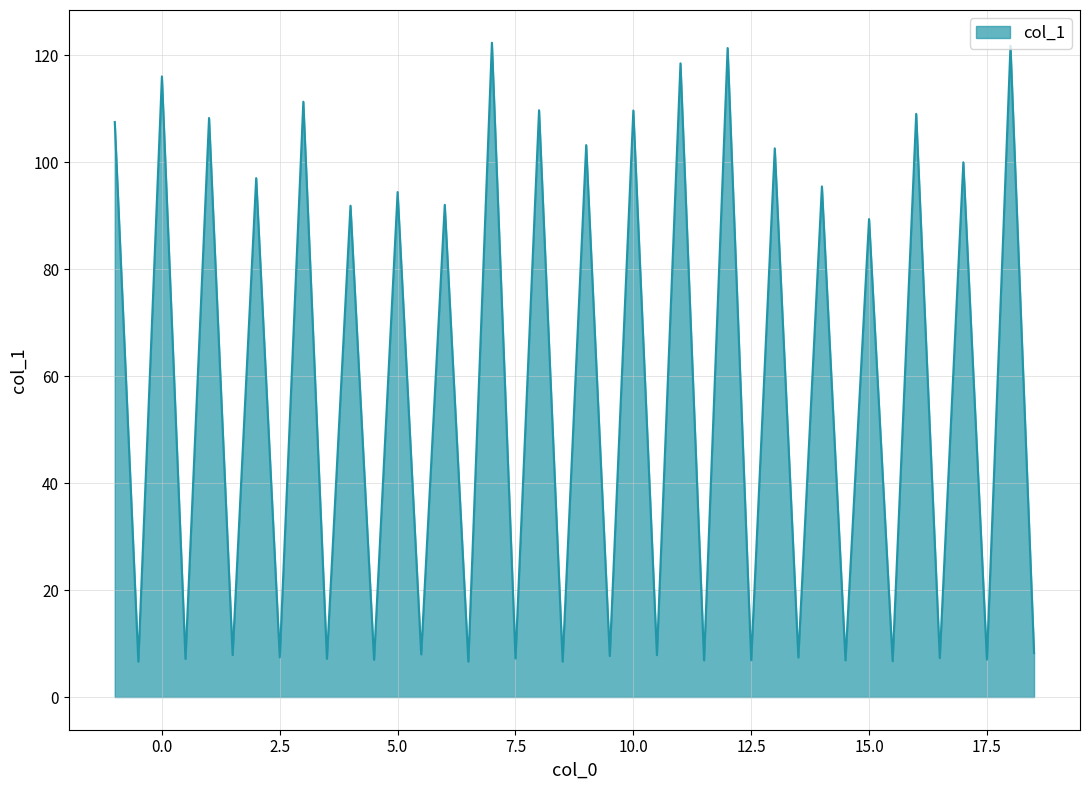

What is the difference between the maximum and minimum values?

115.7